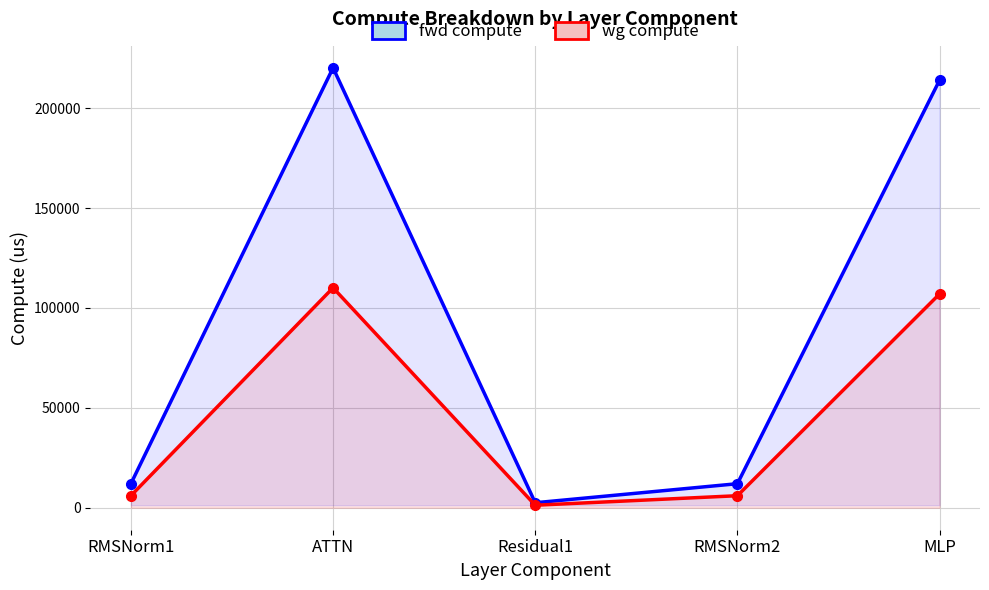

Reading left to right, list all the values displayed in this chart.

fwd compute: 12022.6	220161.6	2496.9	12022.6	213968.5
wg compute: 6011.3	110080.8	1248.5	6011.3	106984.2